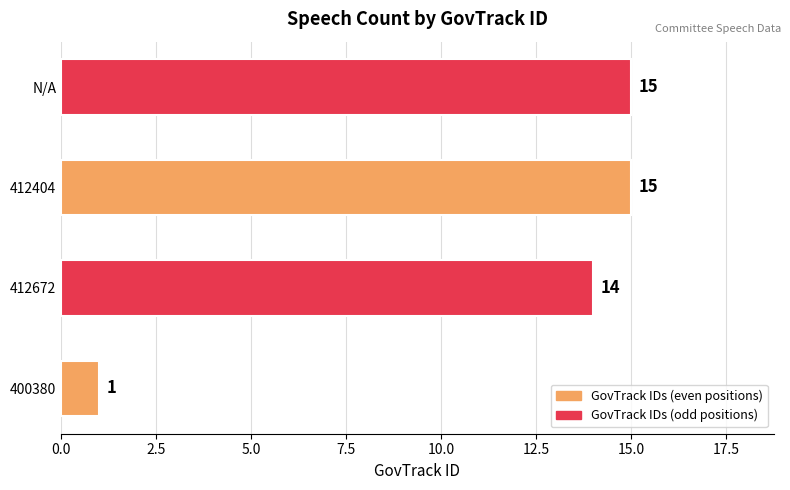

What is the label of the 3rd bar from the right?

412672